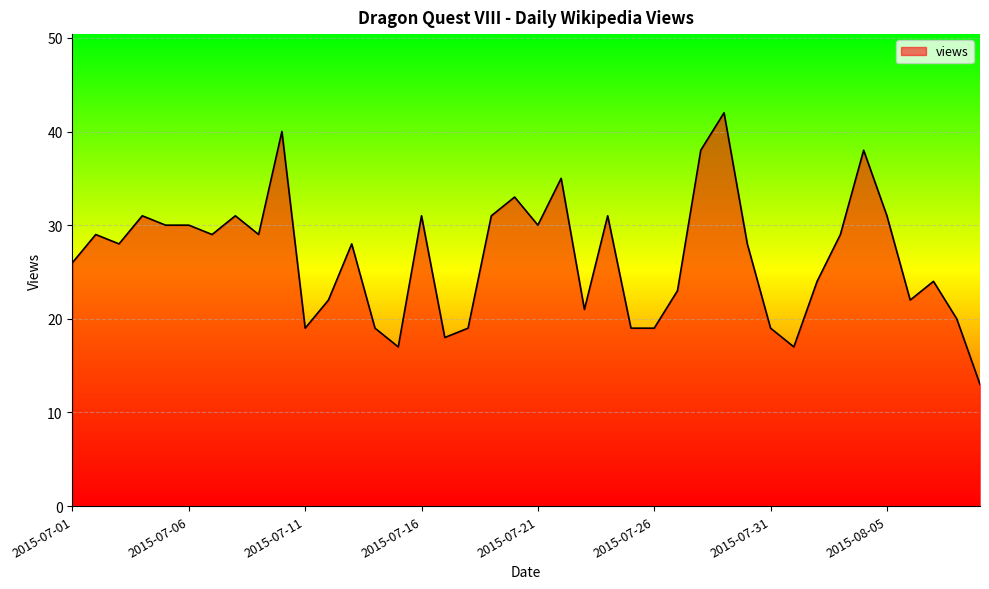

What is the minimum value shown in the chart?

13